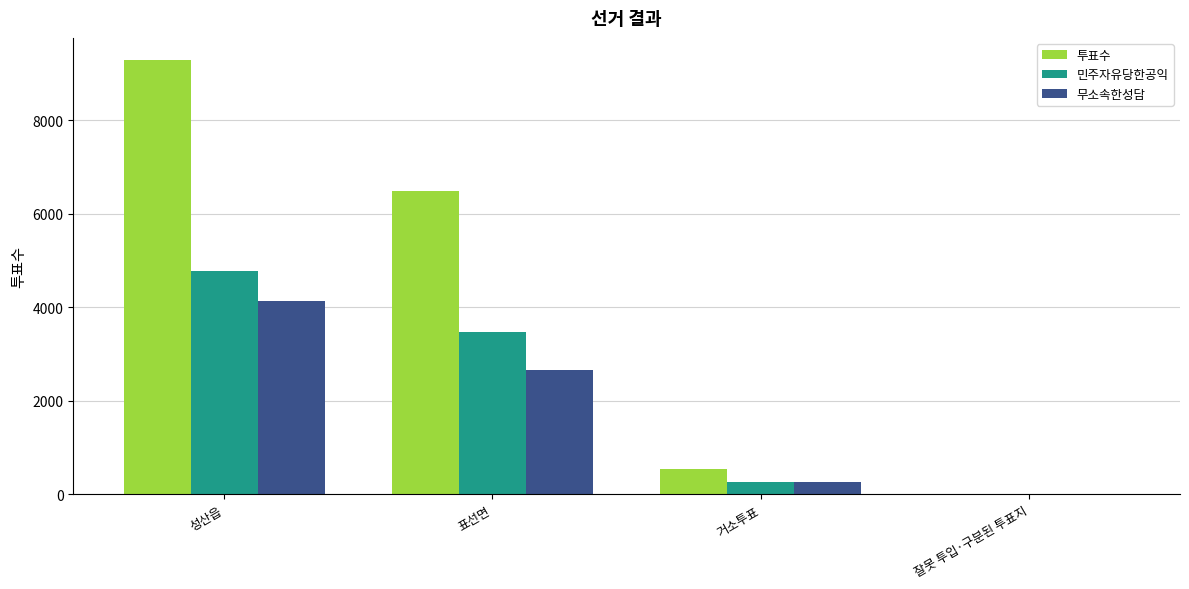

Is it true that 민주자유당한공익 equals 2763 at 성산읍?

False